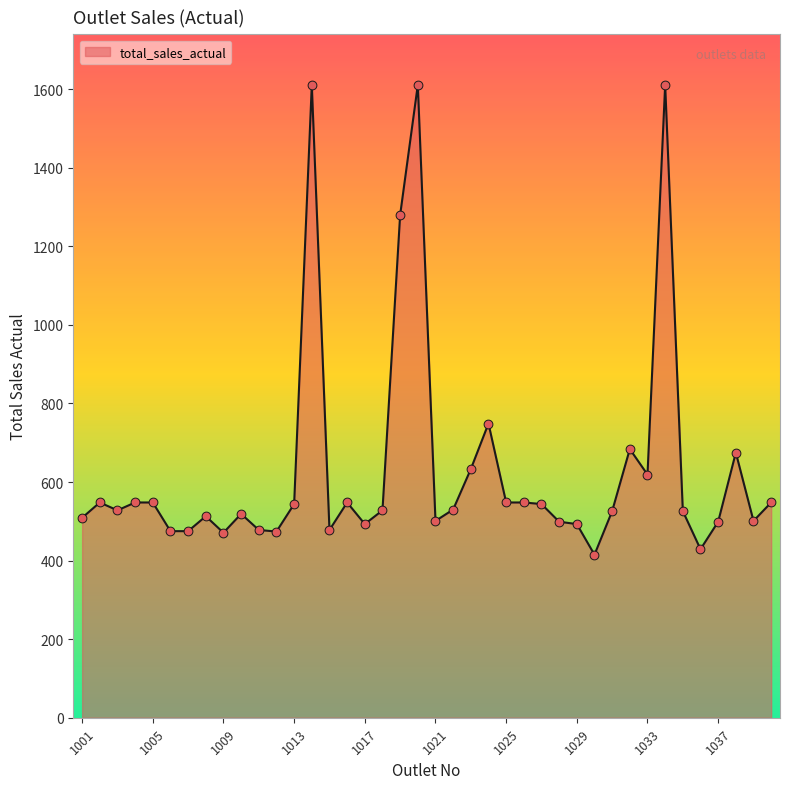

What is the greatest value displayed?

1611